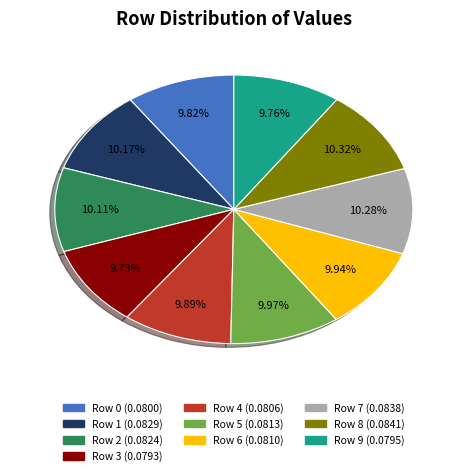

Does Row 0 account for over 50% of the chart?

No